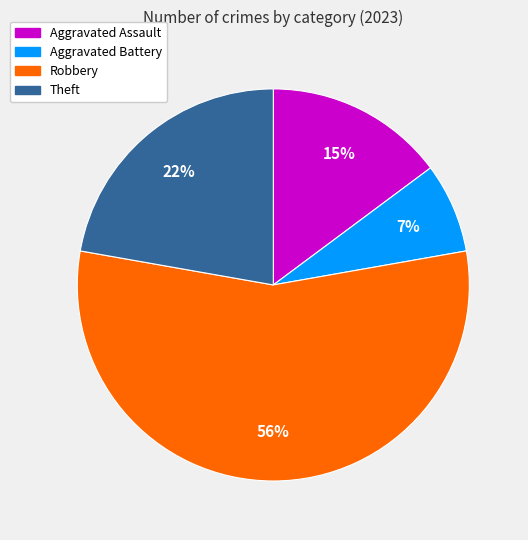

Is there any slice that represents more than half of the pie?

Yes